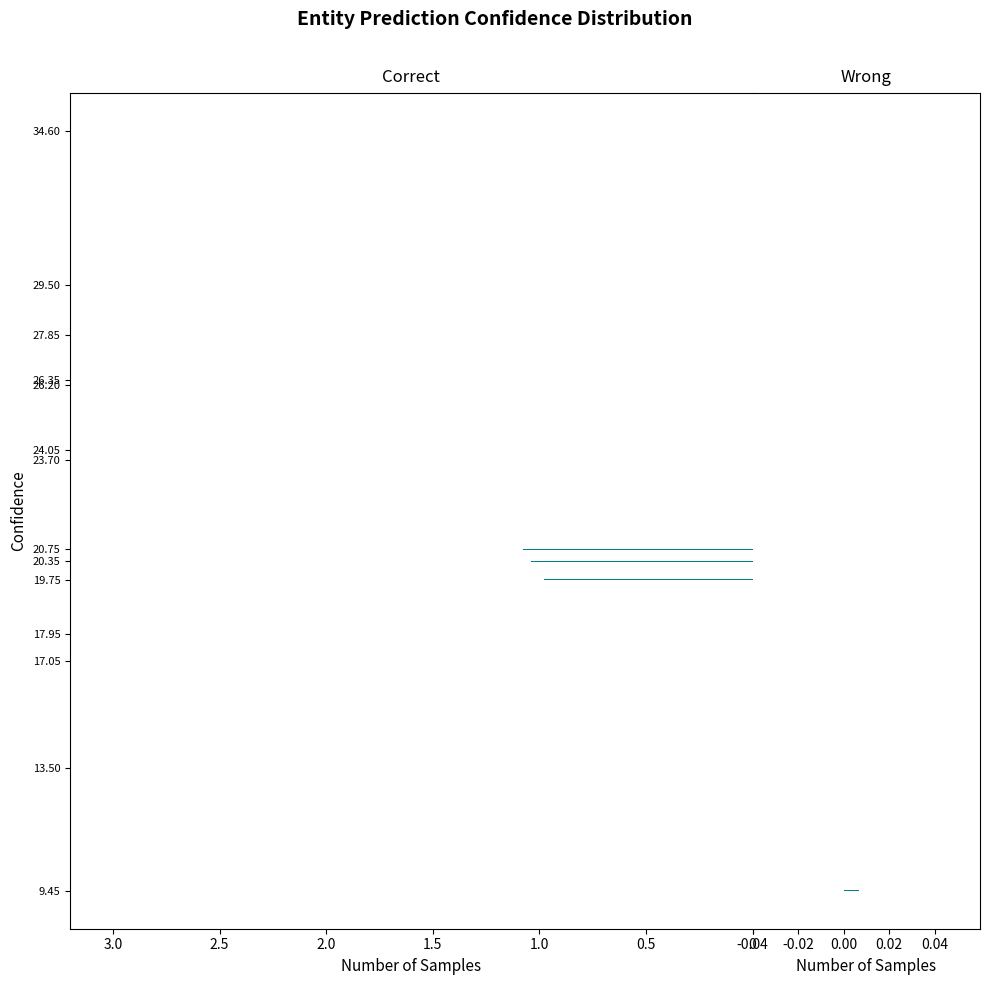

How many data points in Wrong are above 0?

4